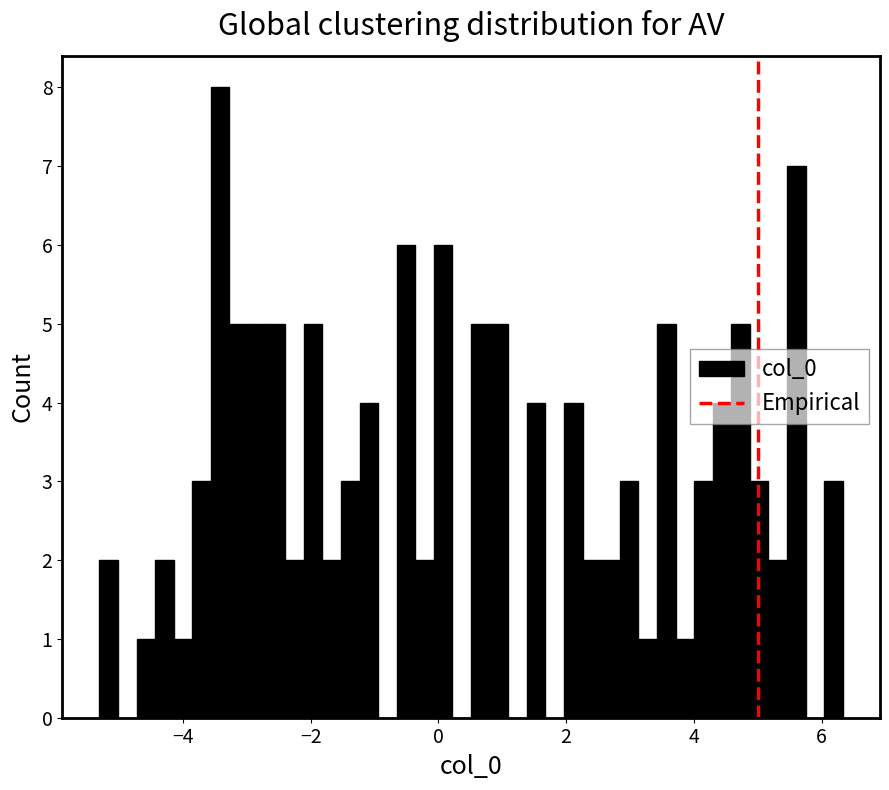

Read against the x-axis, roughly where is the centre of the tallest bar?

-3.4